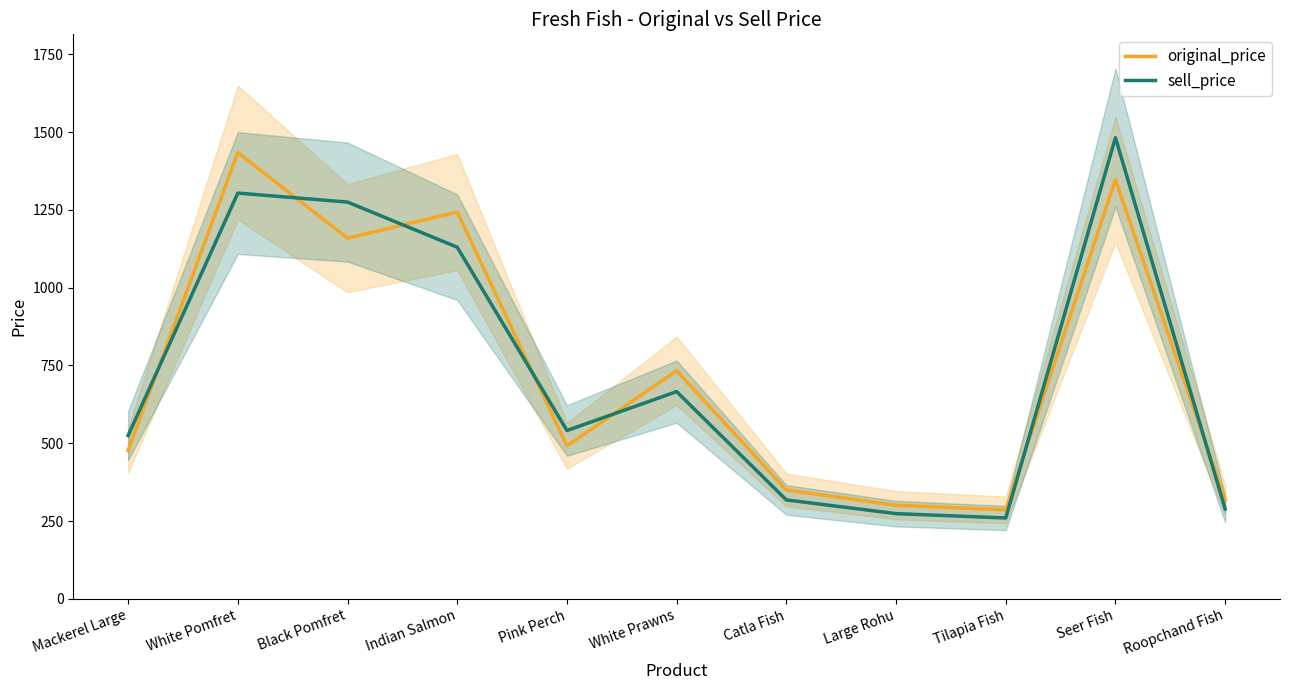

How many lines are shown in the chart?

2